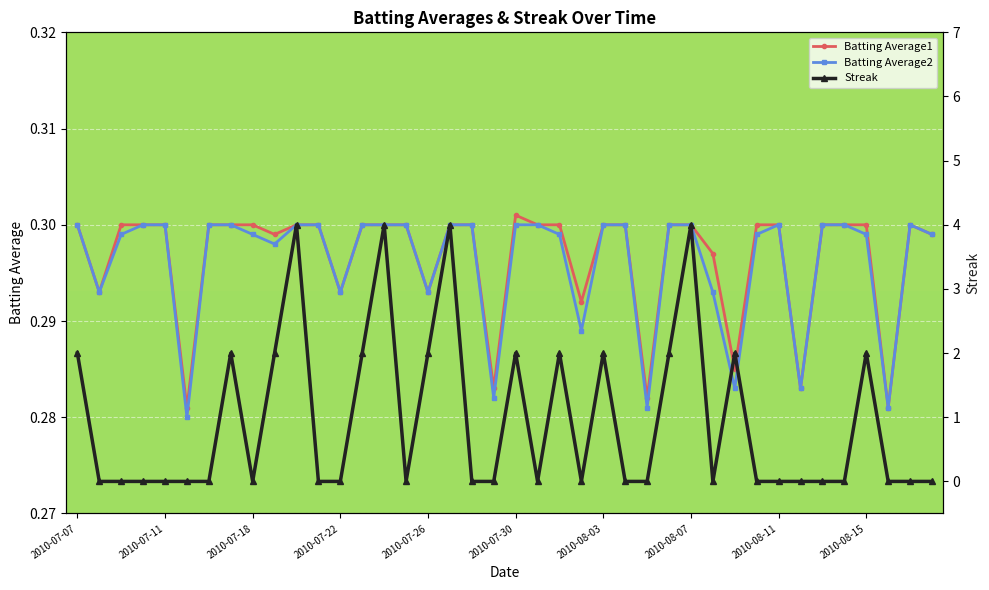

What is the maximum value for Batting Average1?

0.3